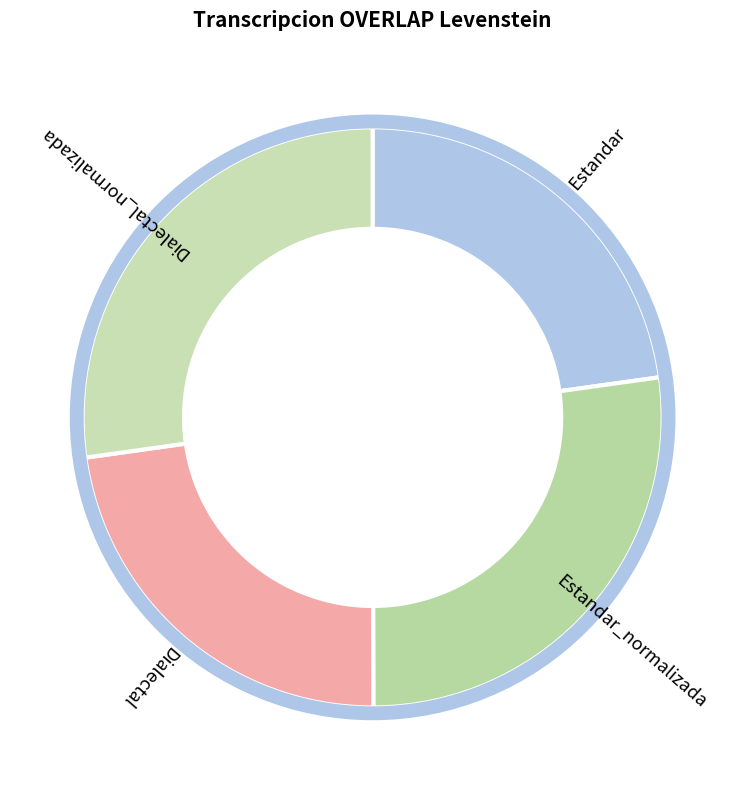

Is the sum of Estandar_normalizada and Dialectal_normalizada greater than half?

Yes